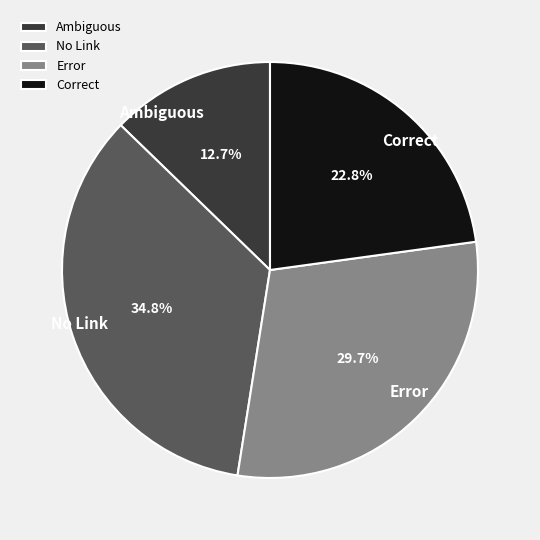

What percentage is NOT represented by Correct?

77.2%